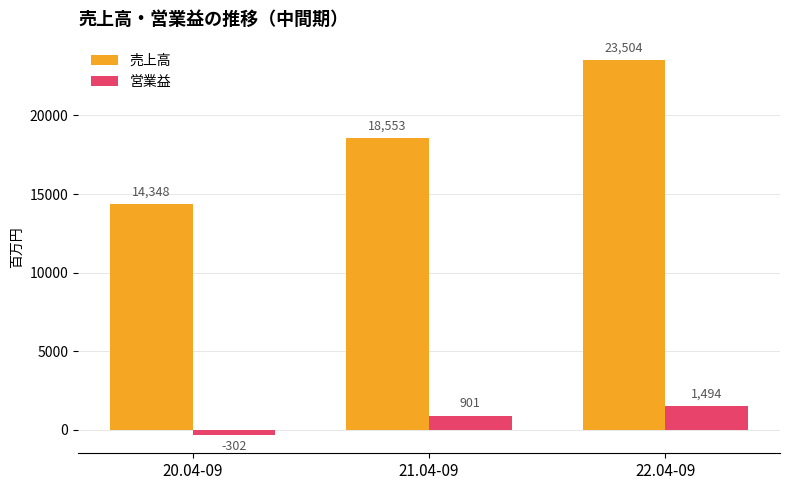

How many data points does each series have?

3